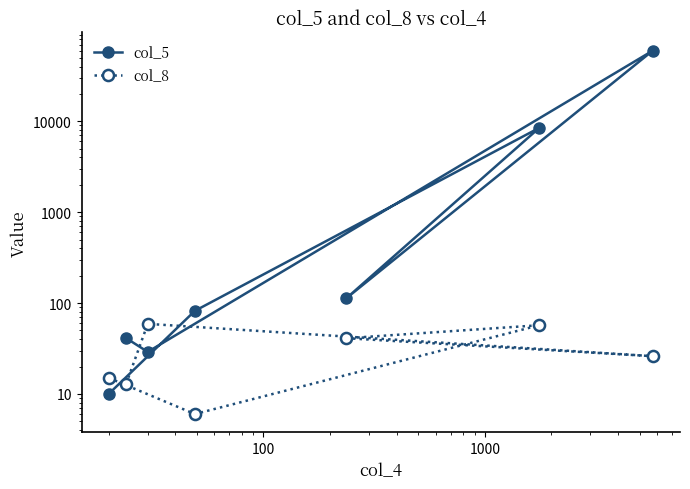

What are all the series names shown in the legend?

col_5, col_8